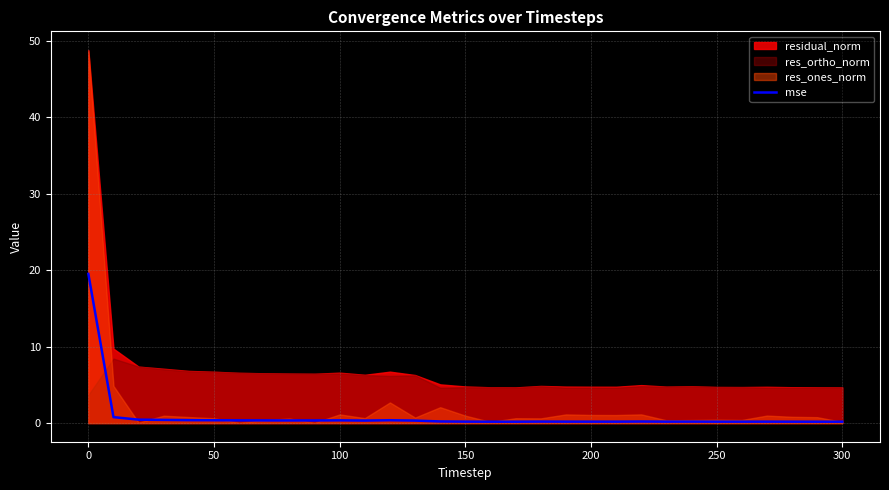

What is the maximum value for mse?

19.5